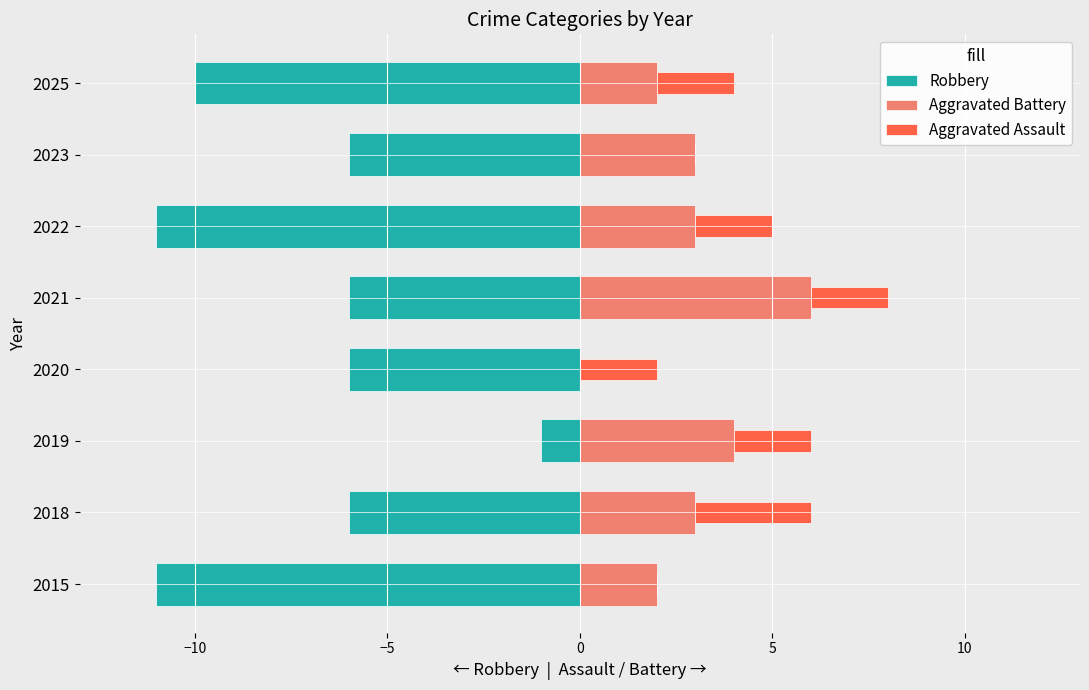

How many bars are there in each group?

3